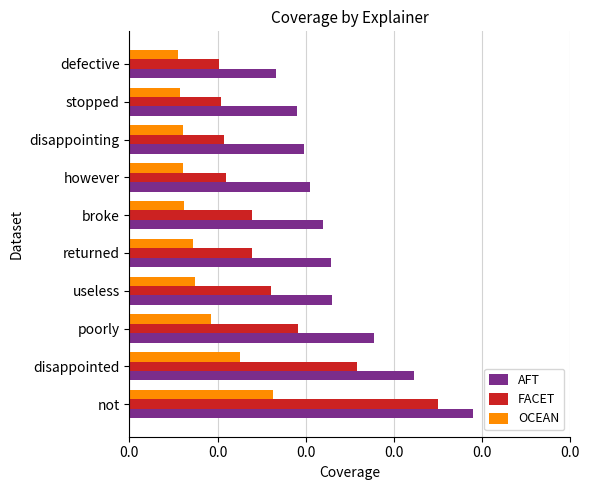

What are all the series names shown in the legend?

AFT, FACET, OCEAN